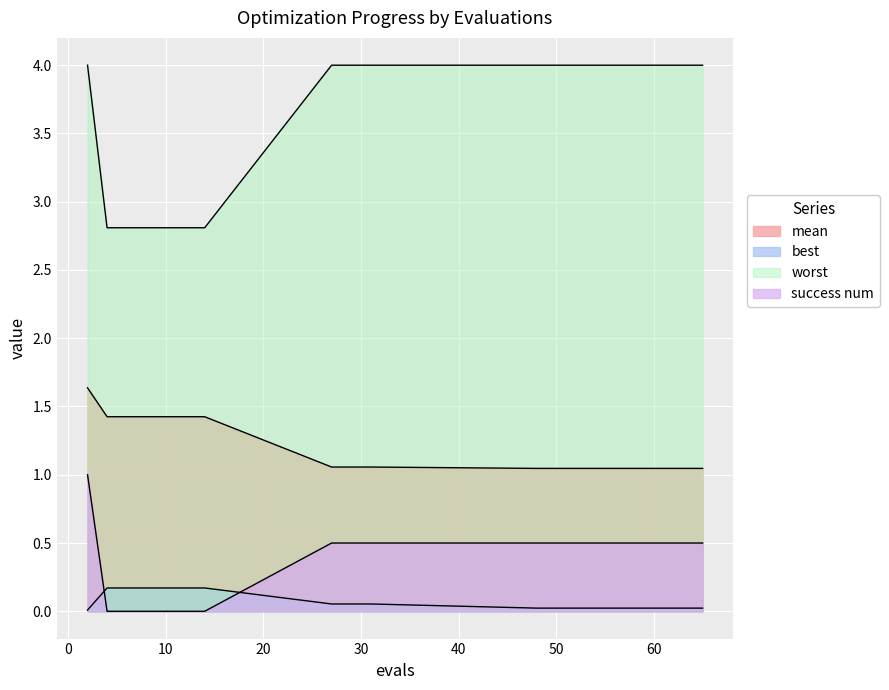

How many values in success num are above zero?

14